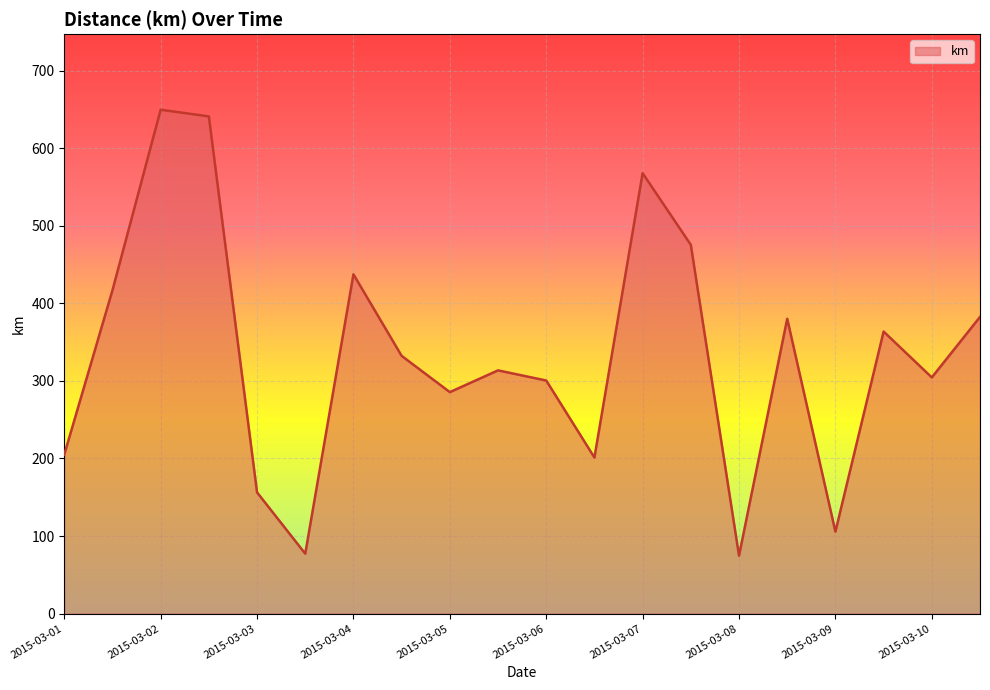

What is the difference between the maximum and minimum values?

575.0